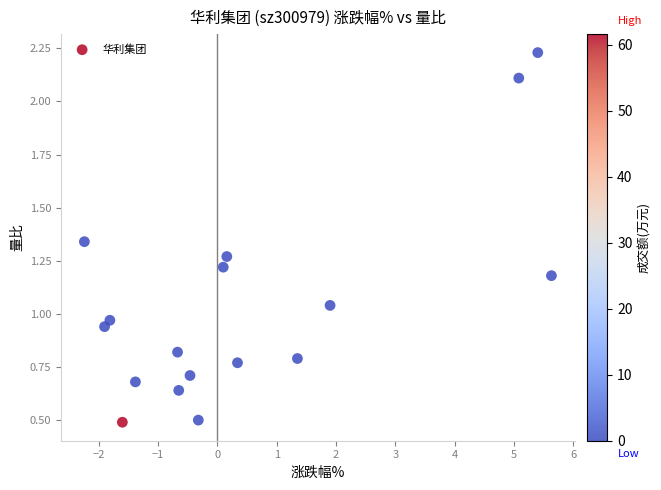

What is the range of X values (max minus min)?

7.9